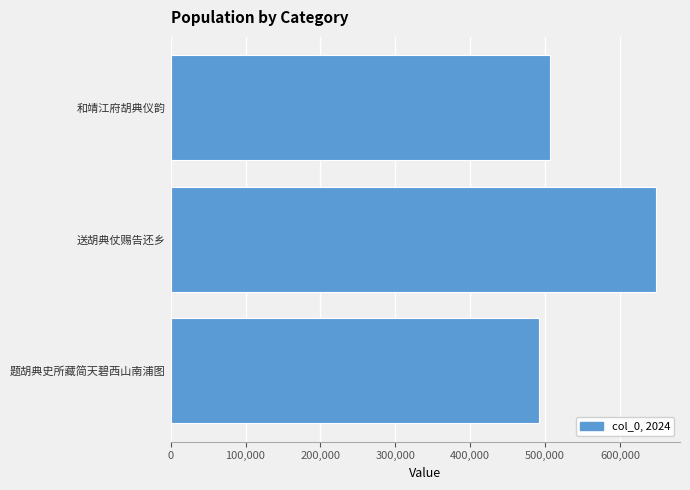

What is the average value?

548436